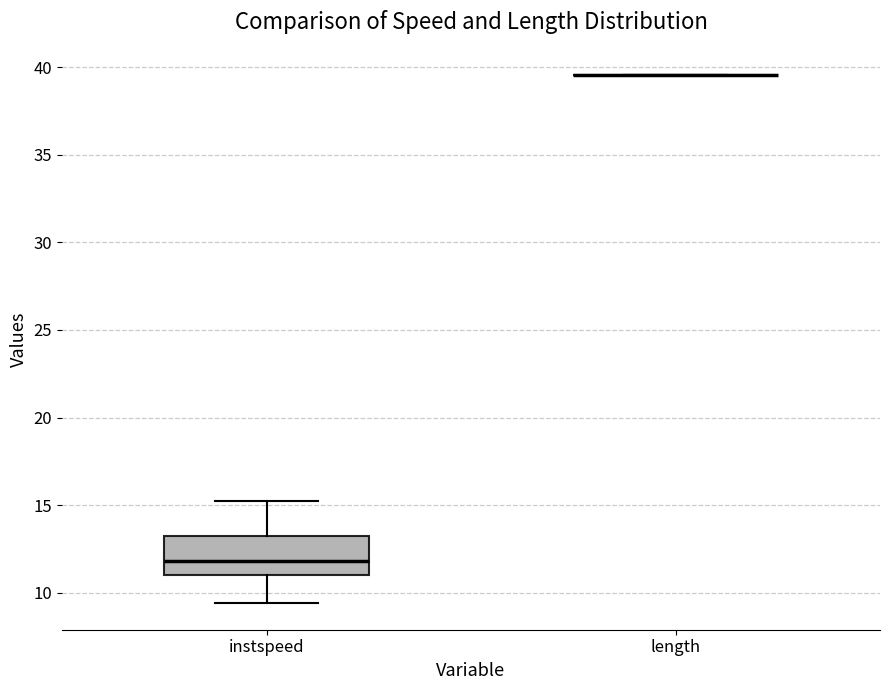

Reading left to right, transcribe this box plot: for each box, give where its median line is, the range the box spans, and where its two whiskers end, as read against the y-axis. The values are not printed on the chart, so give them approximately, as read against the axis.

instspeed: median 12.0, box 11.0 to 13.0, whiskers 9.5 to 15.0
length: box collapsed to a line at 39.5, whiskers 39.5 to 39.5